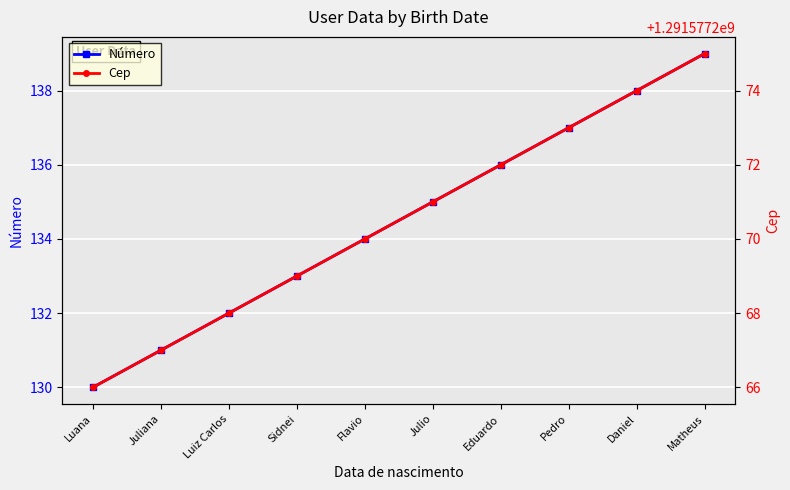

Reading left to right, extract all data points from this chart.

Número: Luana=130	Juliana=131	Luiz Carlos=132	Sidnei=133	Flavio=134	Julio=135	Eduardo=136	Pedro=137	Daniel=138	Matheus=139
Cep: Luana=1291577266	Juliana=1291577267	Luiz Carlos=1291577268	Sidnei=1291577269	Flavio=1291577270	Julio=1291577271	Eduardo=1291577272	Pedro=1291577273	Daniel=1291577274	Matheus=1291577275